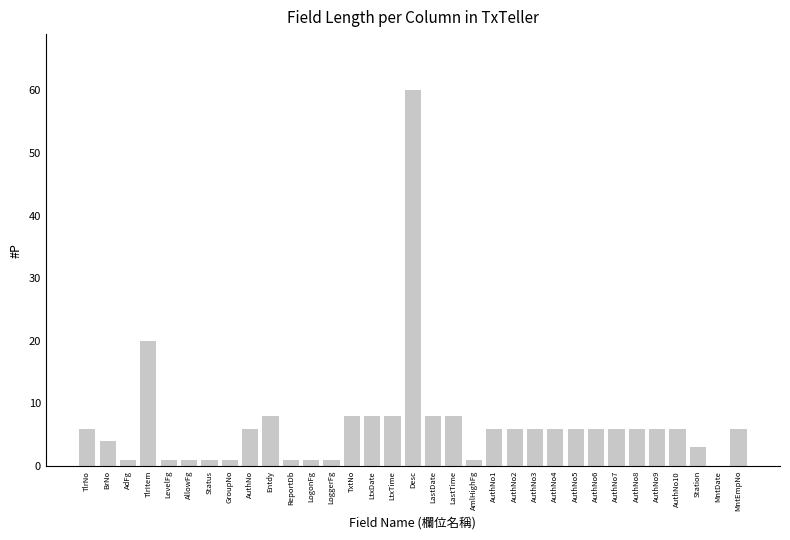

True or false: the data shows 6 at AuthNo9.

True